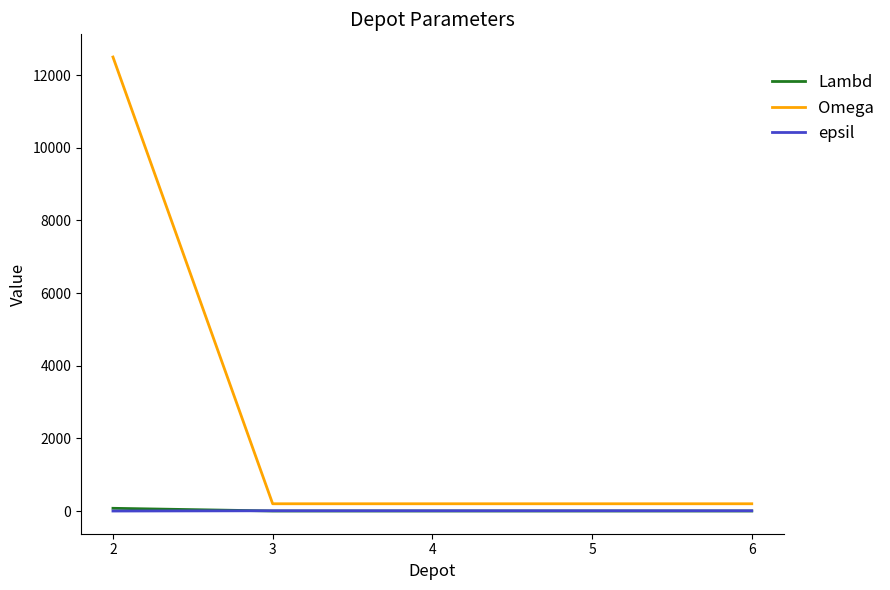

Between which two adjacent categories do Lambd and epsil first intersect?

2 and 3